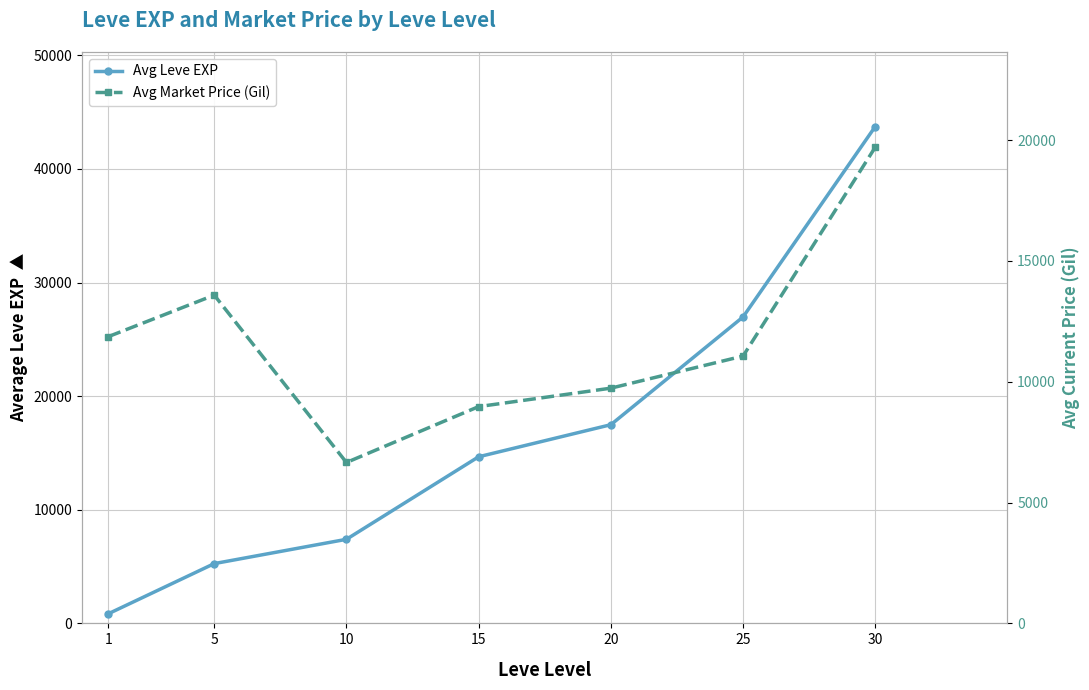

What is the difference between the highest and lowest values at 15?

5693.9